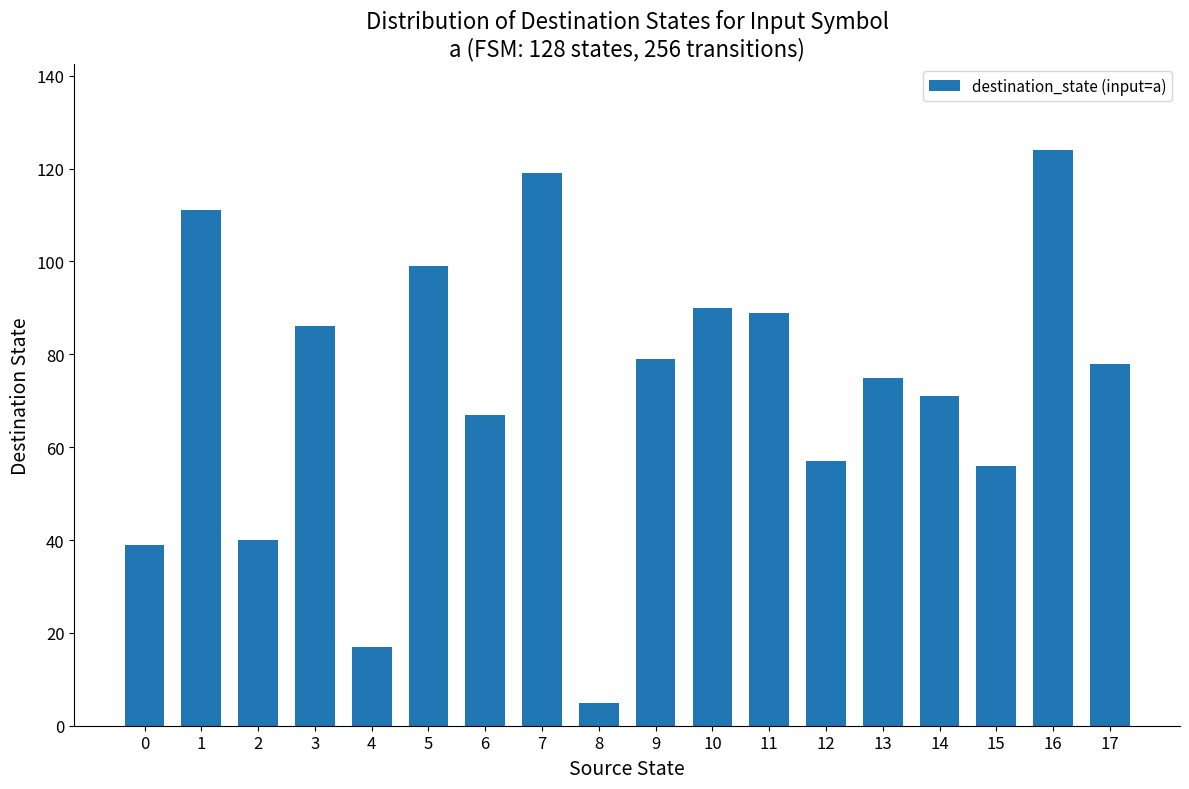

What is the ratio of the value at 14 to the value at 3?

0.8